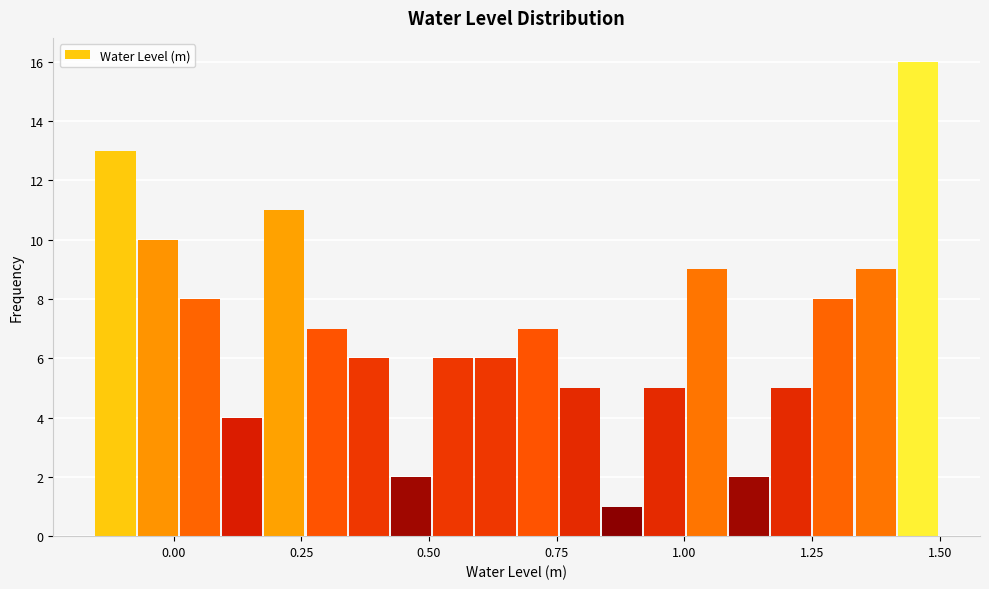

Around what value on the x-axis is the tallest bar? Give the approximate position of its centre, as read against the axis.

1.45